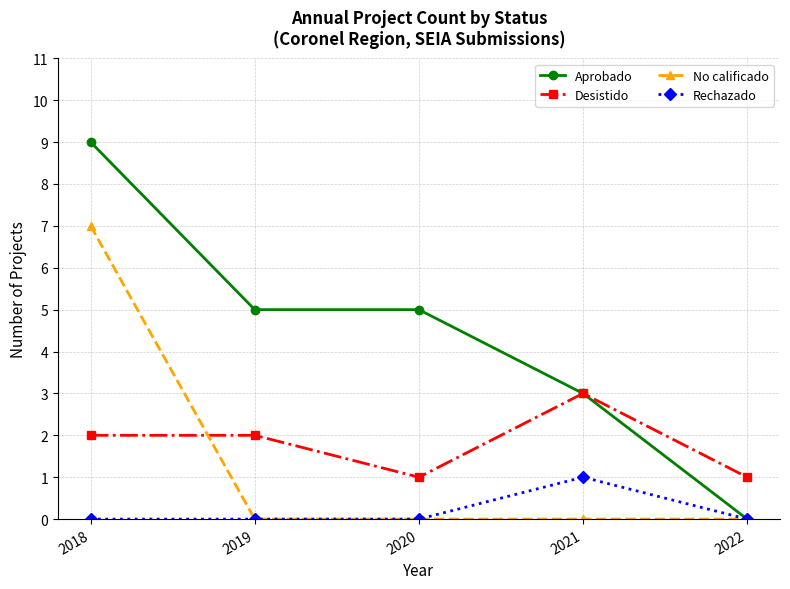

At which label does No calificado reach its peak?

2018